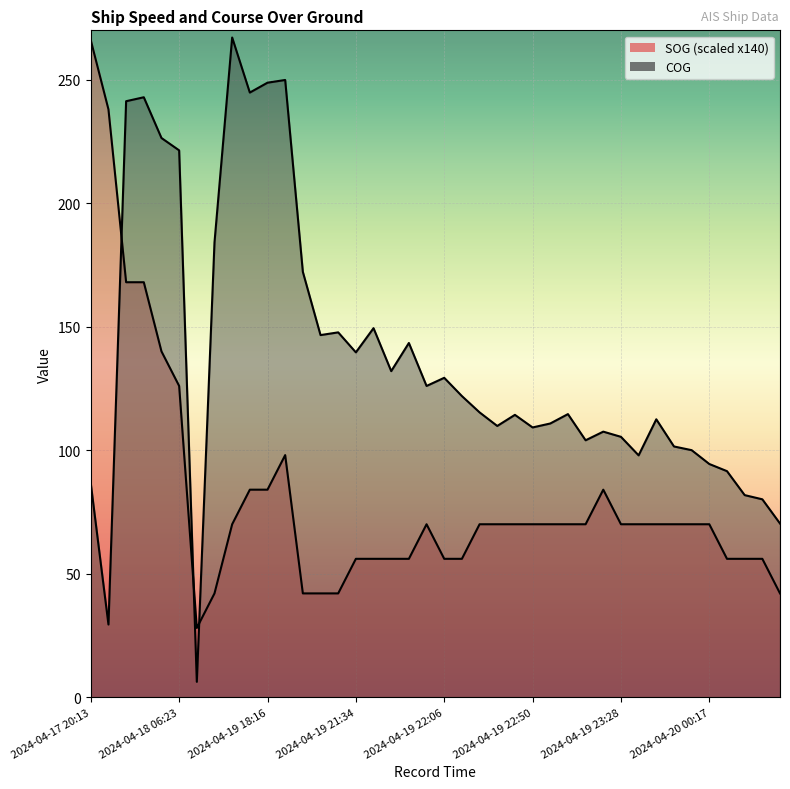

How many intersections are there between COG and SOG?

3